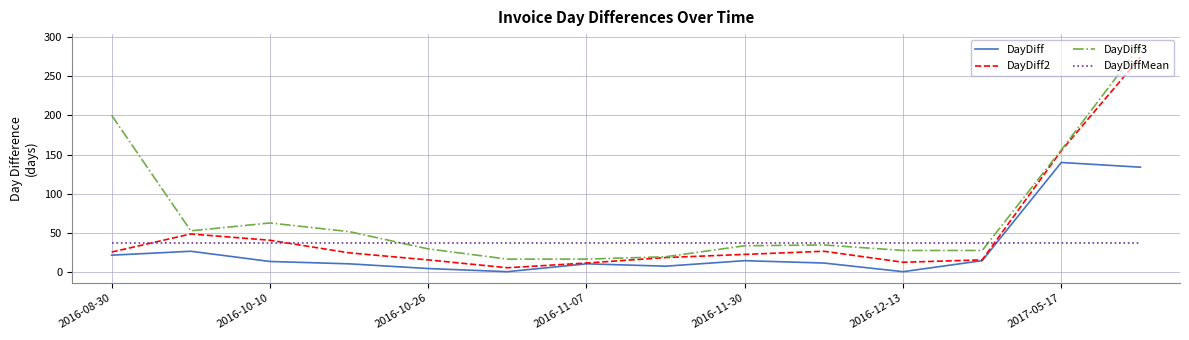

What is the maximum value shown in the chart?

289.0